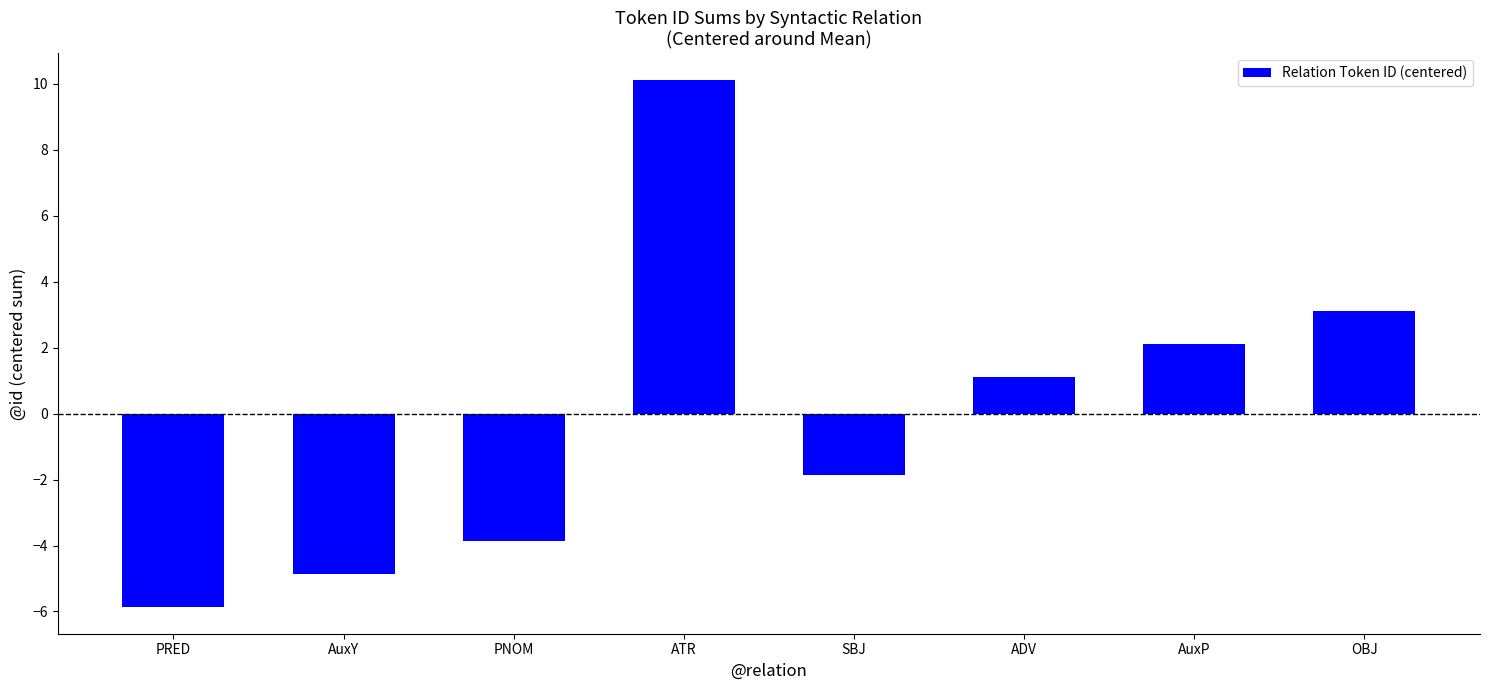

True or false: the data shows -5.9 at PRED.

True